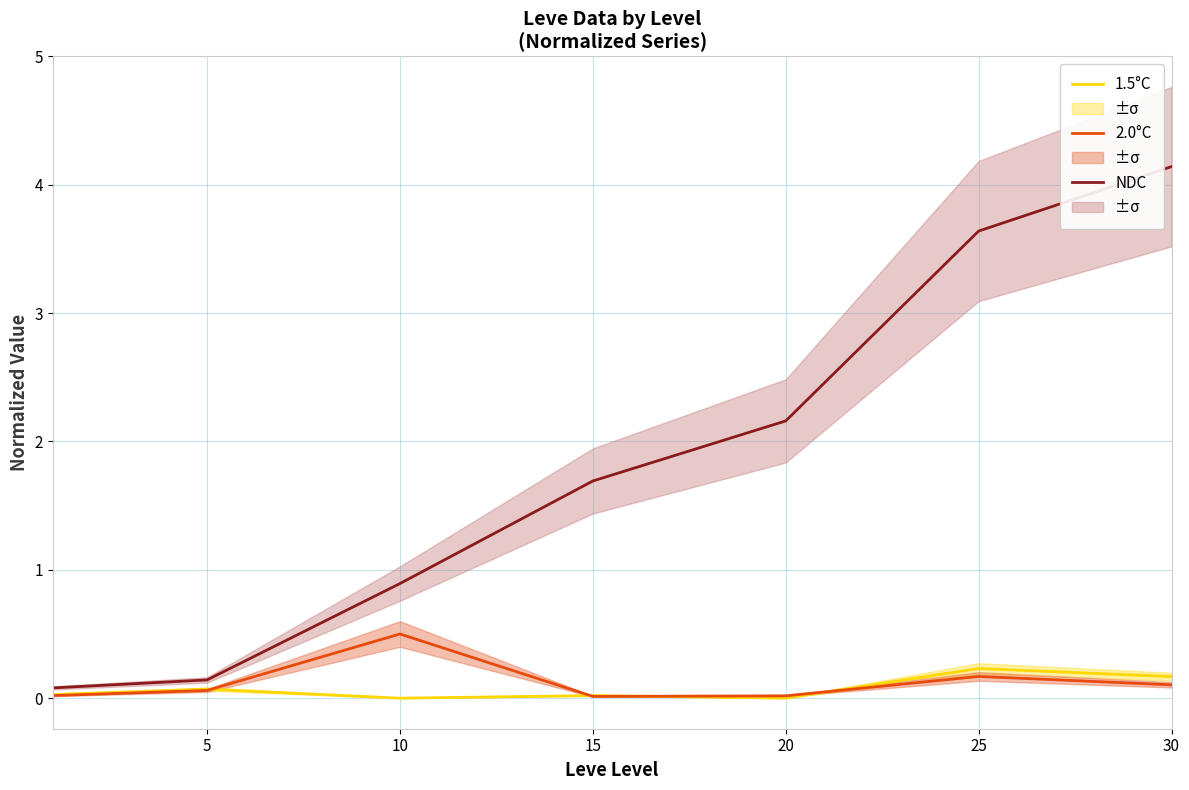

Reading left to right, list all the values displayed in this chart.

1.5°C: 0.0	0.1	0.0	0.0	0.0	0.2	0.2
2.0°C: 0.0	0.1	0.5	0.0	0.0	0.2	0.1
NDC: 0.1	0.1	0.9	1.7	2.2	3.6	4.1